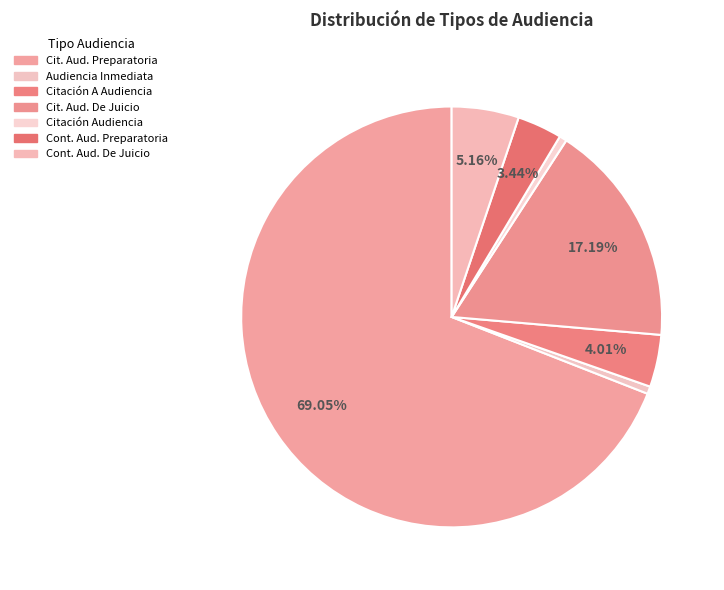

How many slices are in this pie chart?

7